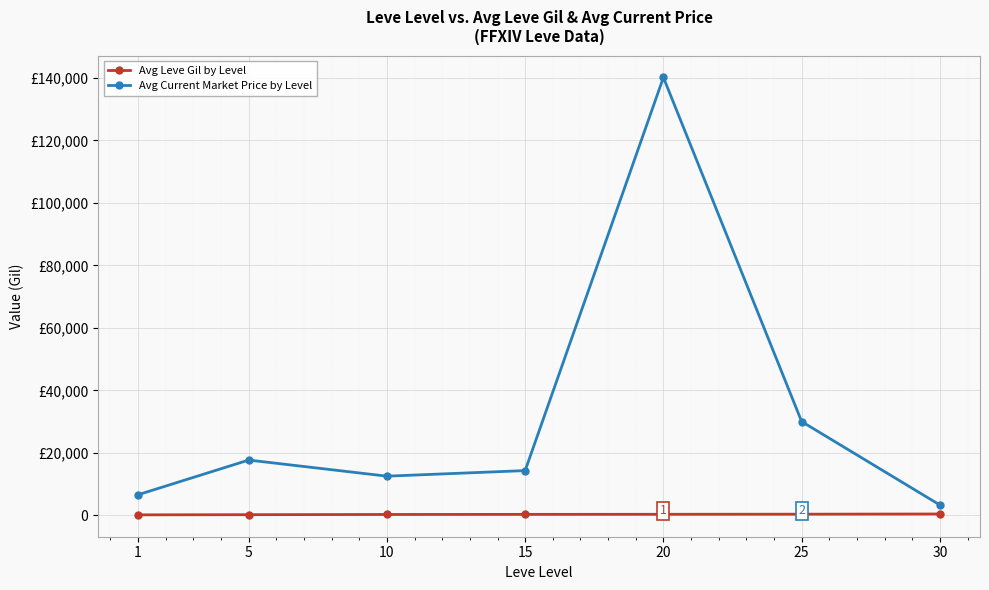

Reading left to right, transcribe all the data shown in this chart.

Avg Leve Gil by Level: 1=136.5	5=190.0	10=257.0	15=291.0	20=315.0	25=350.0	30=414.0
Avg Current Market Price by Level: 1=6574.0	5=17676.0	10=12521.0	15=14306.0	20=140163.0	25=29999.0	30=3291.0